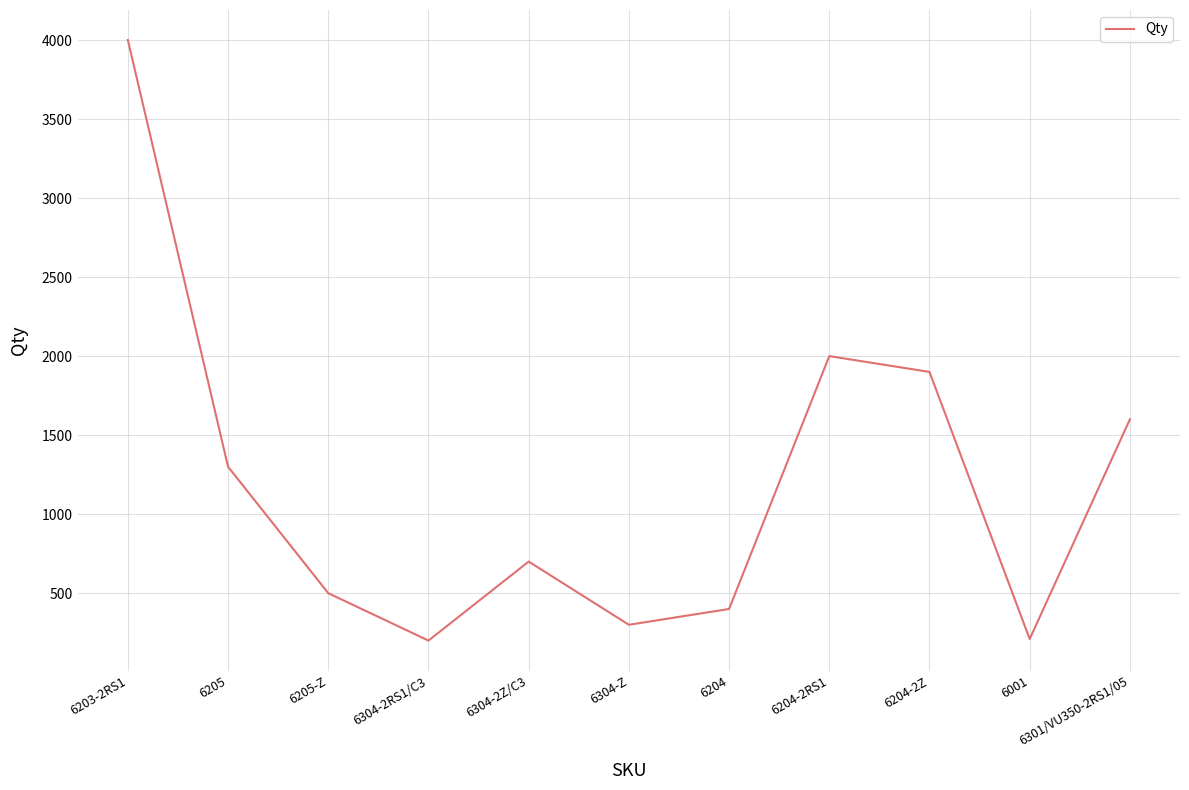

The chart shows a value of 3079 at 6204-2RS1. True or false?

False